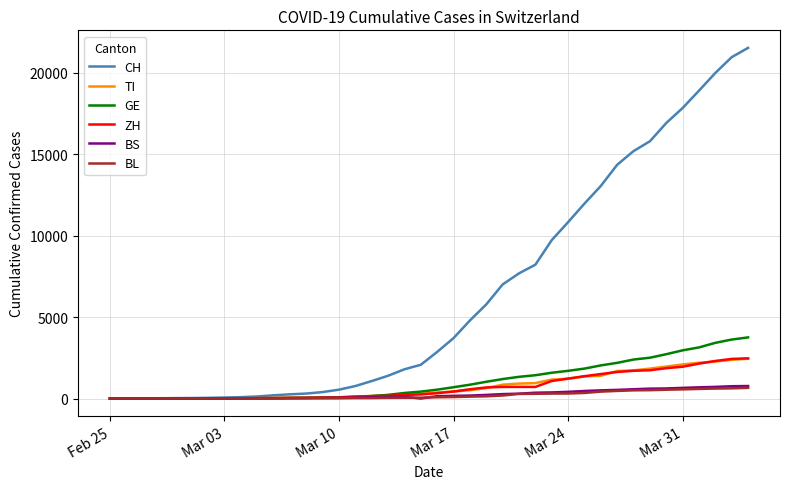

Which series has the widest spread of values?

CH